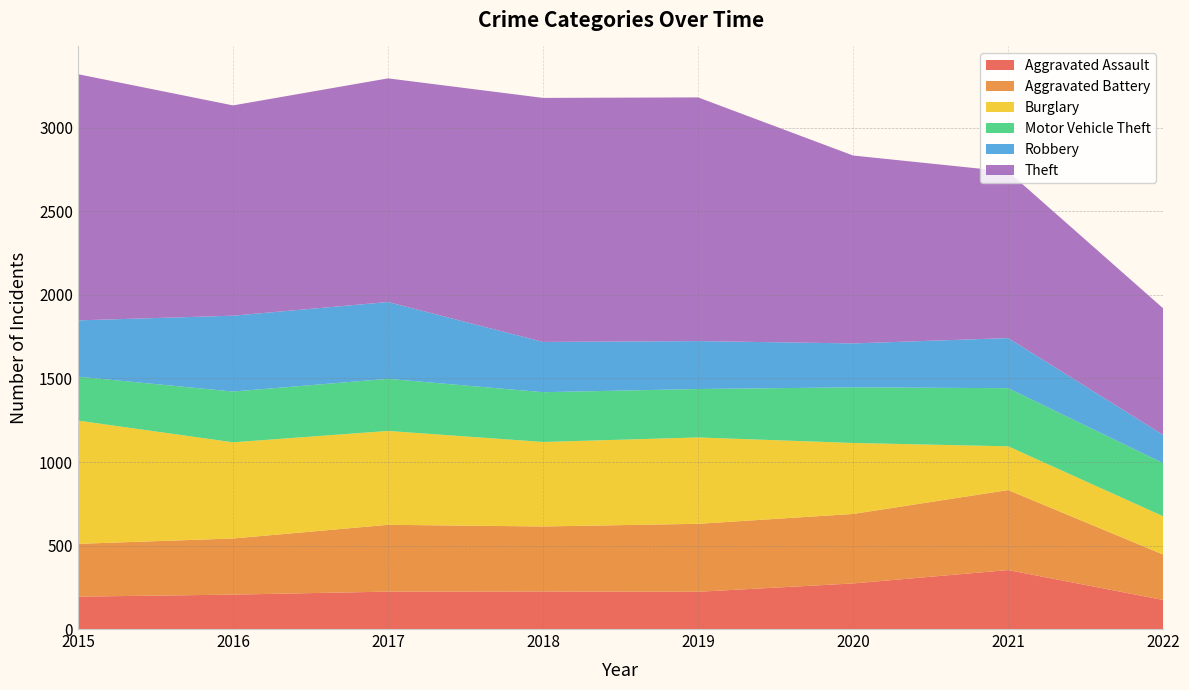

Reading left to right, list all the values displayed in this chart.

Aggravated Assault: 194	206	224	225	223	273	353	174
Aggravated Battery: 316	336	400	389	407	416	479	272
Burglary: 738	576	562	506	517	425	262	229
Motor Vehicle Theft: 263	304	312	298	290	333	348	318
Robbery: 337	454	460	301	287	263	300	169
Theft: 1474	1259	1339	1461	1459	1125	997	758